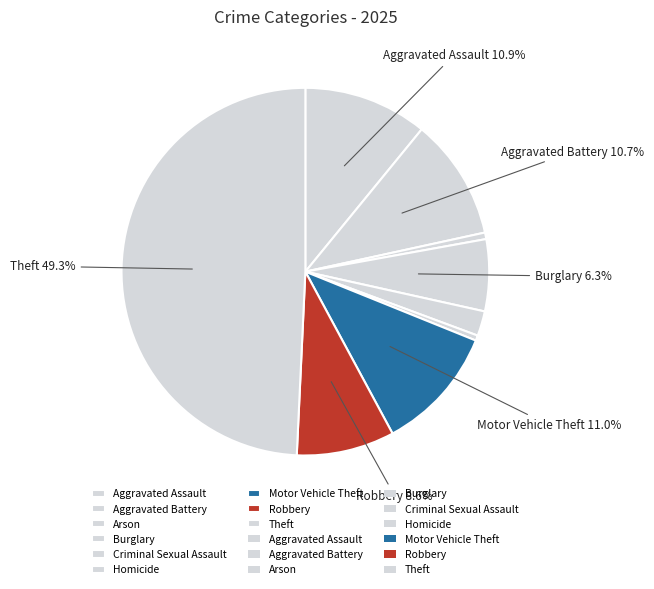

Count the number of slices in the pie.

9